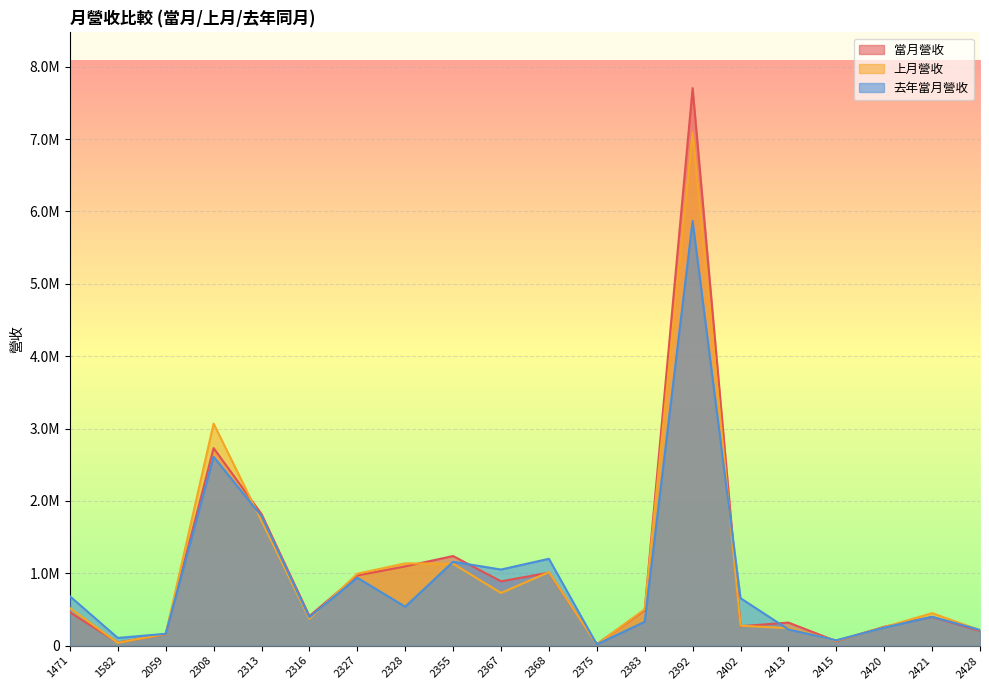

Reading right to left, extract all data points from this chart.

當月營收: 203113	395640	261002	62161	318539	267526	7704869	491833	20572	1007846	888626	1237949	1095105	970078	408372	1818533	2730195	157144	43329	458723
上月營收: 213406	448901	255173	68211	240920	274977	7085821	503160	15985	1014478	727699	1130742	1136722	993550	370607	1725144	3068623	161347	38753	518739
去年當月營收: 216767	398331	248733	73858	224049	655248	5868161	329155	17043	1199816	1051396	1158454	537777	938241	393329	1789712	2609572	163371	106132	682102